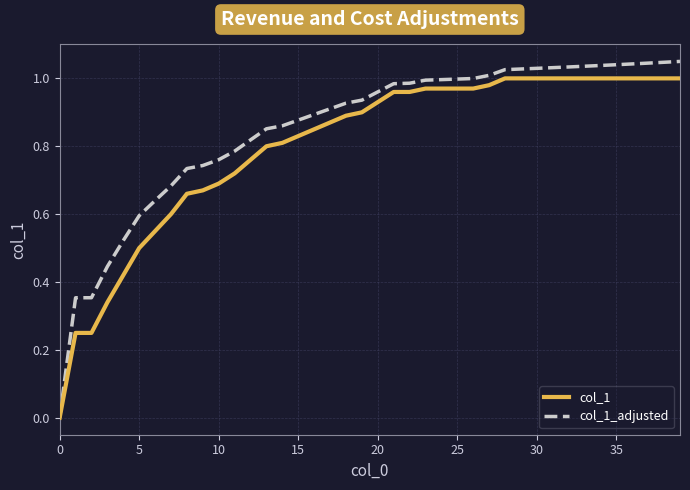

Which series has the largest range (max minus min)?

col_1_adjusted